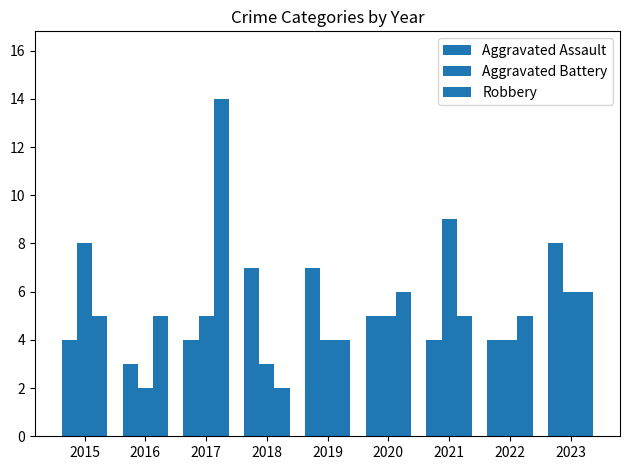

Count the number of categories in the chart.

9